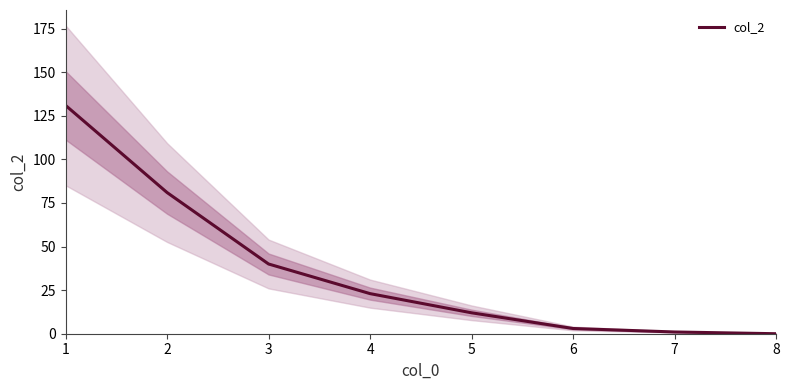

Rank the categories by value from lowest to highest.

8, 7, 6, 5, 4, 3, 2, 1